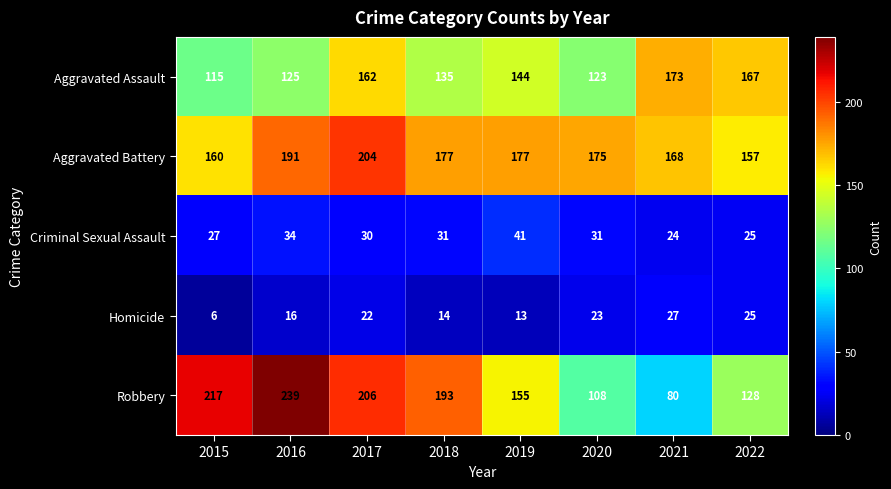

Read the Aggravated Assault value at 2015.

115